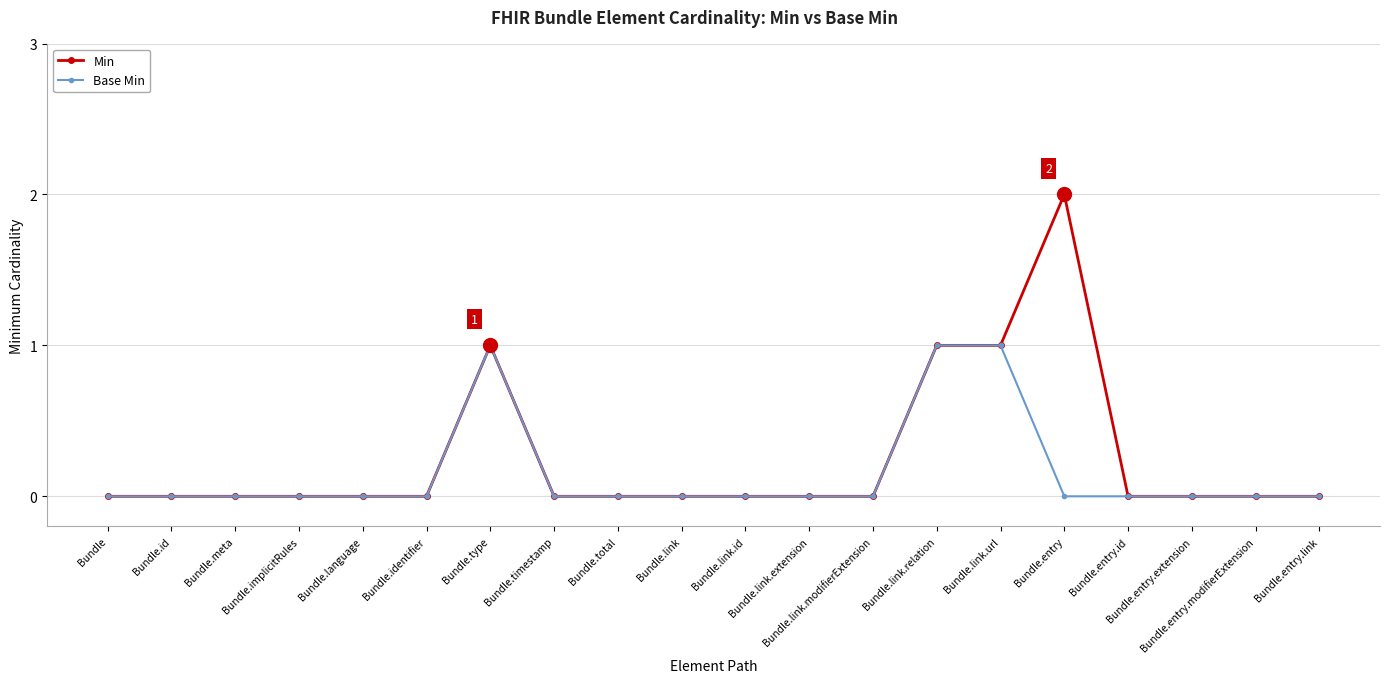

True or false: Base Min has more than 0 interior local peaks.

True